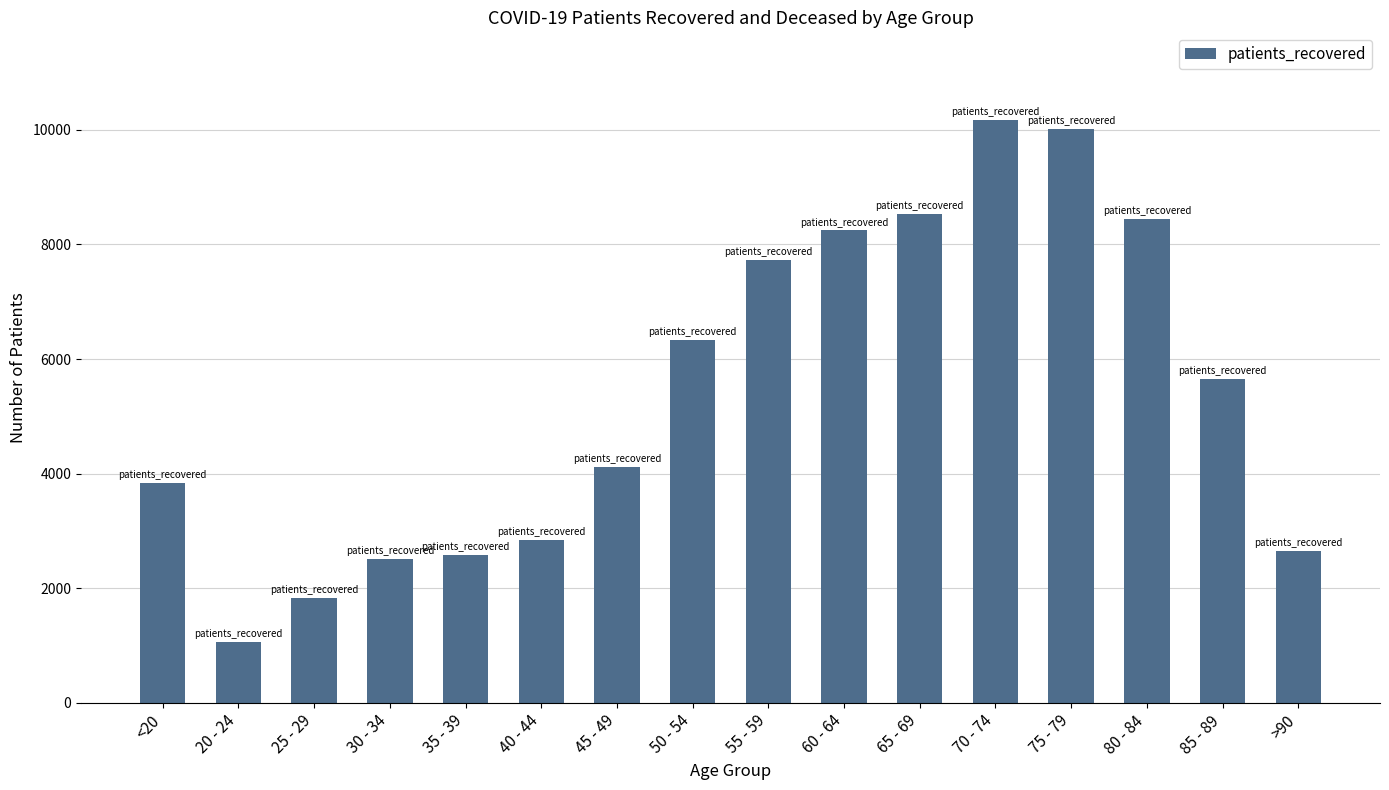

Does the chart contain stacked bars?

No